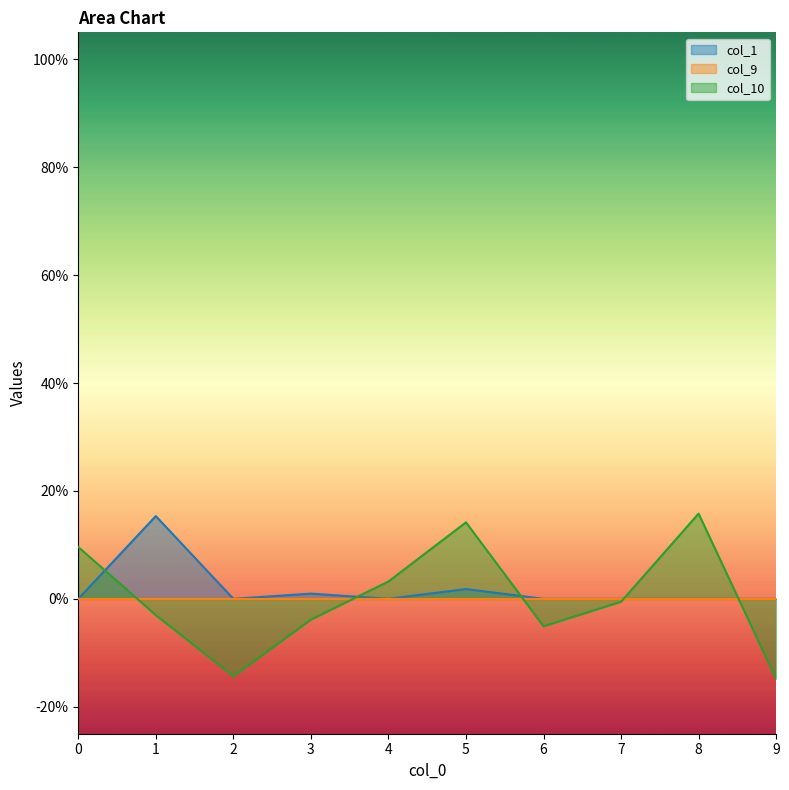

At which label does col_10 reach its minimum?

9